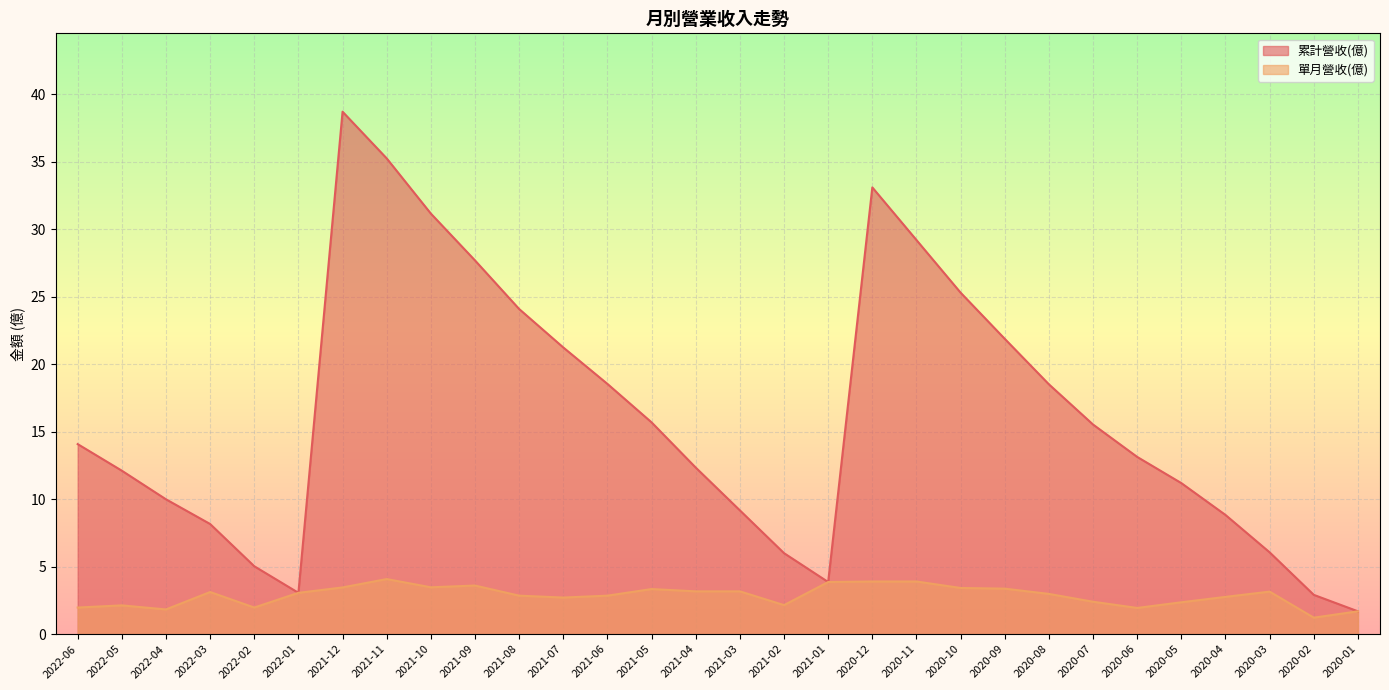

Reading right to left, transcribe all the data shown in this chart.

累計營收(億): 2020-01=1.7	2020-02=2.9	2020-03=6.1	2020-04=8.8	2020-05=11.2	2020-06=13.1	2020-07=15.5	2020-08=18.5	2020-09=21.9	2020-10=25.3	2020-11=29.2	2020-12=33.1	2021-01=3.9	2021-02=6.0	2021-03=9.2	2021-04=12.3	2021-05=15.7	2021-06=18.5	2021-07=21.2	2021-08=24.1	2021-09=27.7	2021-10=31.2	2021-11=35.2	2021-12=38.7	2022-01=3.1	2022-02=5.0	2022-03=8.2	2022-04=10.0	2022-05=12.1	2022-06=14.1
單月營收(億): 2020-01=1.7	2020-02=1.2	2020-03=3.1	2020-04=2.8	2020-05=2.4	2020-06=1.9	2020-07=2.4	2020-08=3.0	2020-09=3.4	2020-10=3.4	2020-11=3.9	2020-12=3.9	2021-01=3.9	2021-02=2.1	2021-03=3.2	2021-04=3.2	2021-05=3.3	2021-06=2.9	2021-07=2.7	2021-08=2.9	2021-09=3.6	2021-10=3.5	2021-11=4.1	2021-12=3.5	2022-01=3.1	2022-02=2.0	2022-03=3.1	2022-04=1.8	2022-05=2.1	2022-06=2.0